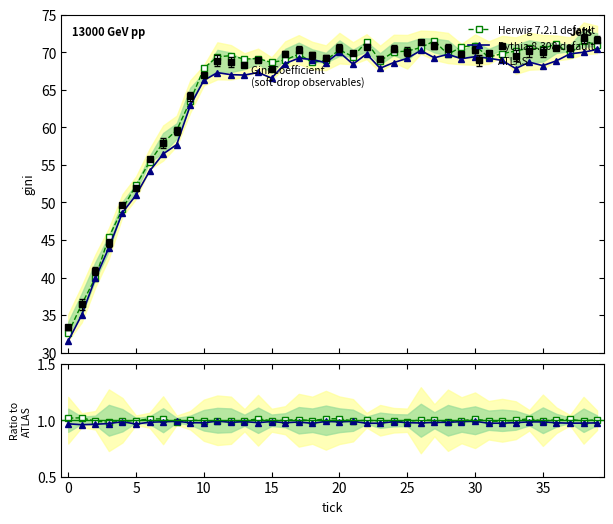

What is the label of the 40th point from the left?

39